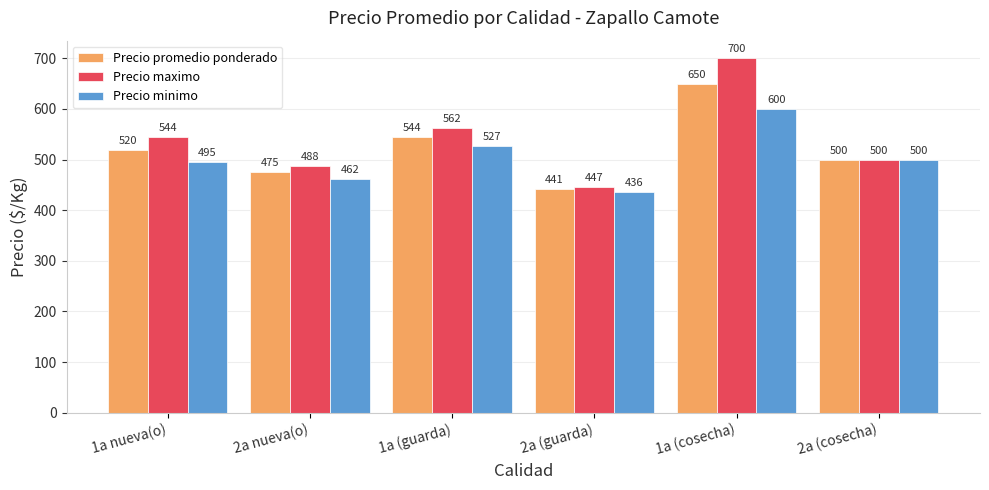

Which series changed the most between 1a nueva(o) and 2a (cosecha)?

Precio maximo